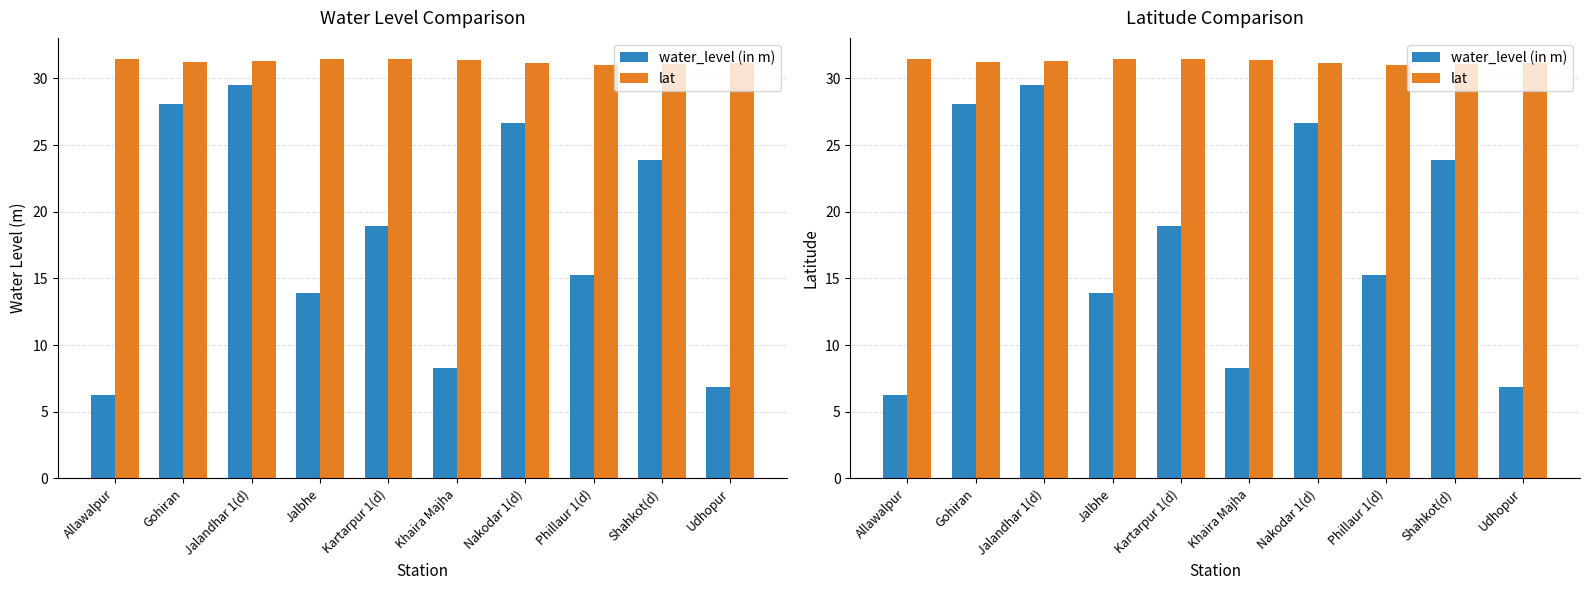

Which category has the lowest value in the lat series?

Phillaur 1(d)